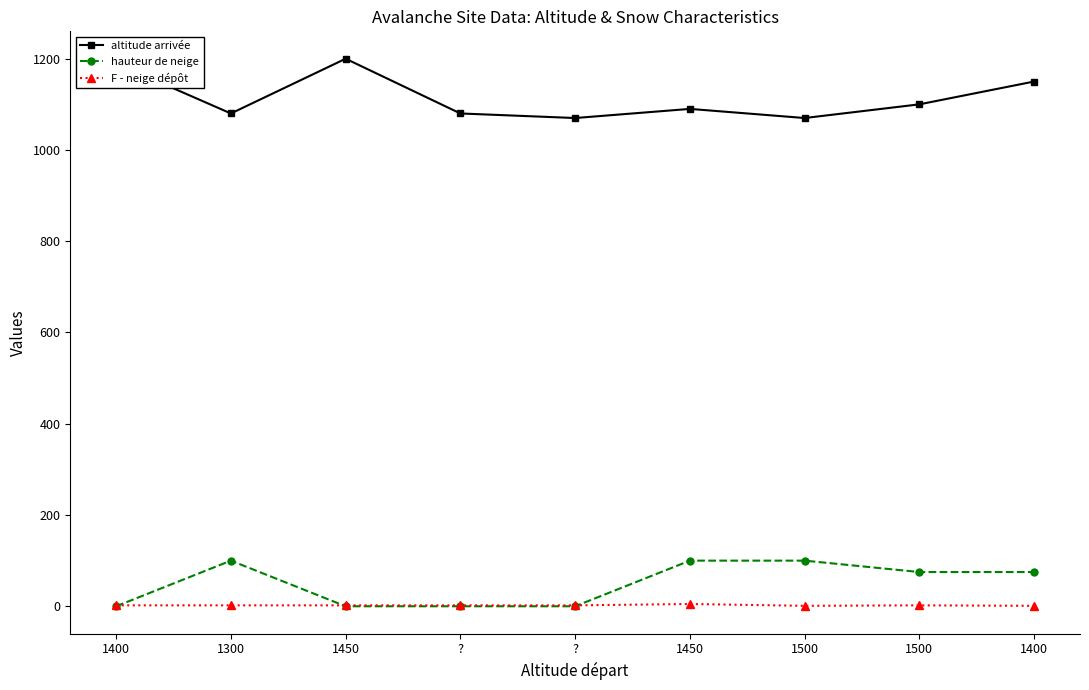

Rank the series by their maximum value, from lowest to highest.

F - neige dépôt, hauteur de neige, altitude arrivée